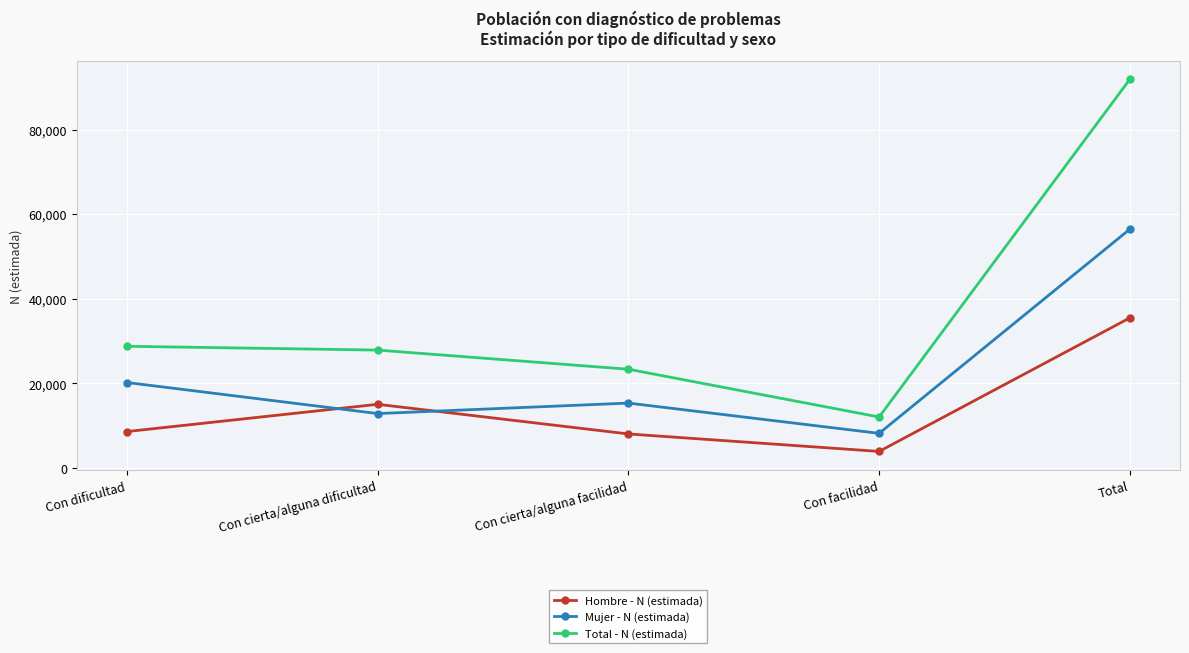

At which category is the sum across all series the highest?

Total